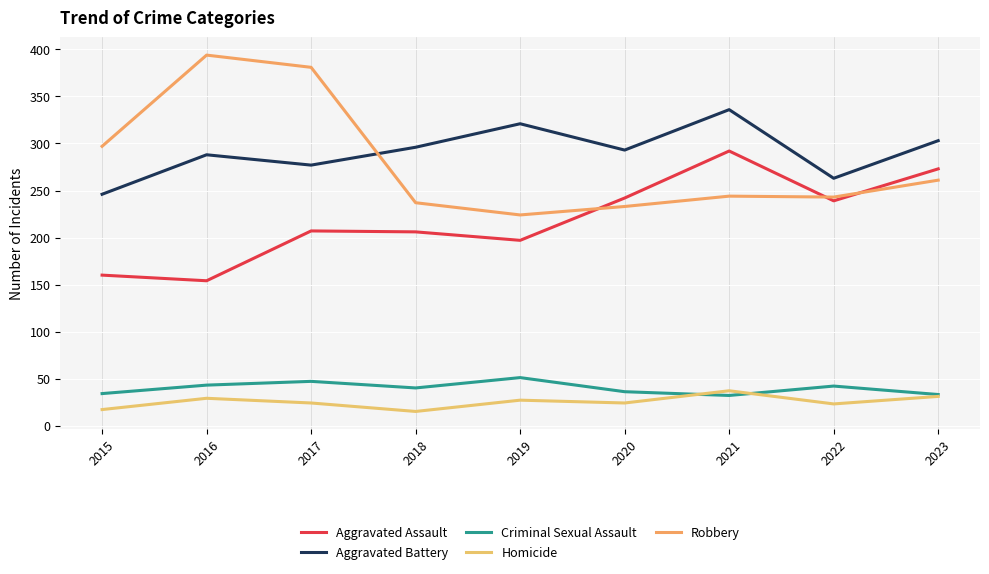

How many interior local peaks does the Criminal Sexual Assault series have?

3